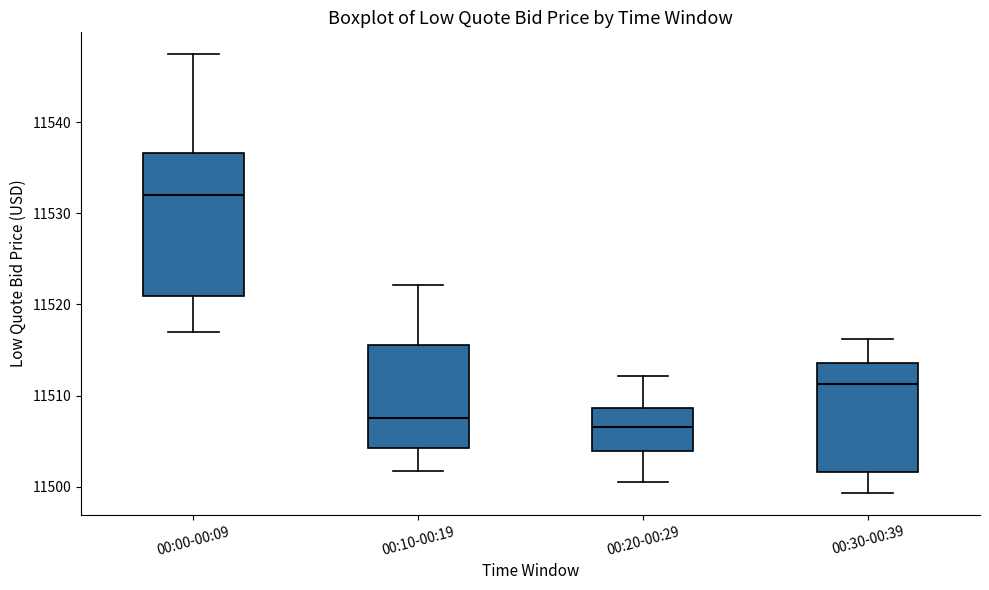

Which box is the tallest, from its lower edge to its upper edge?

00:00-00:09